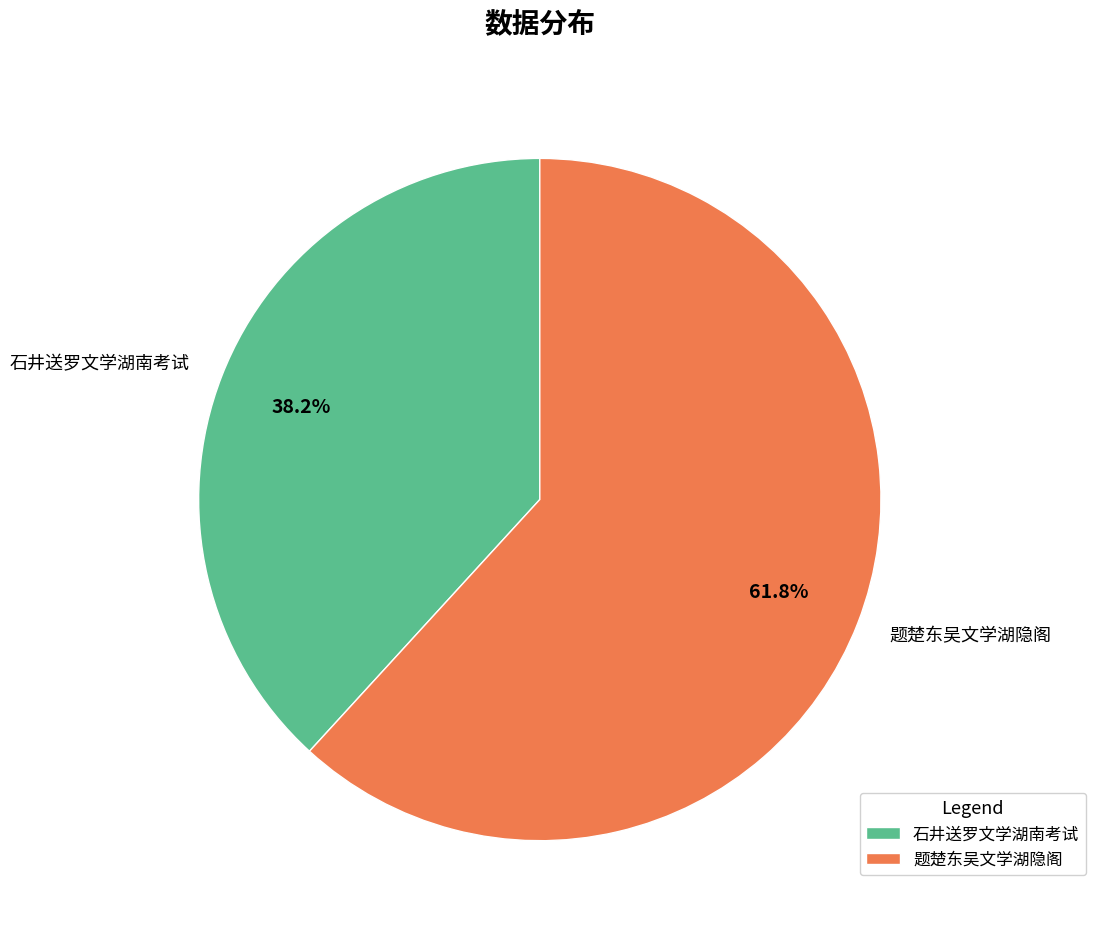

What is the majority slice?

题楚东吴文学湖隐阁